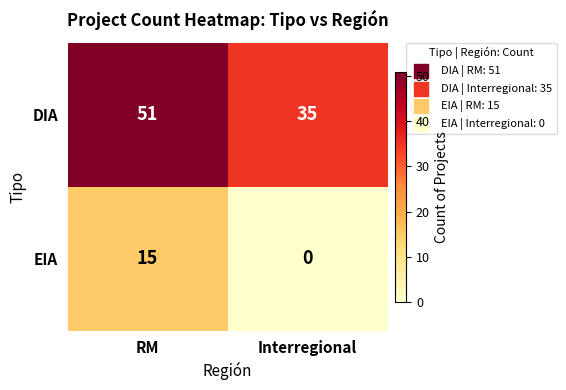

Is the value of EIA at RM greater than the value of DIA at RM?

No